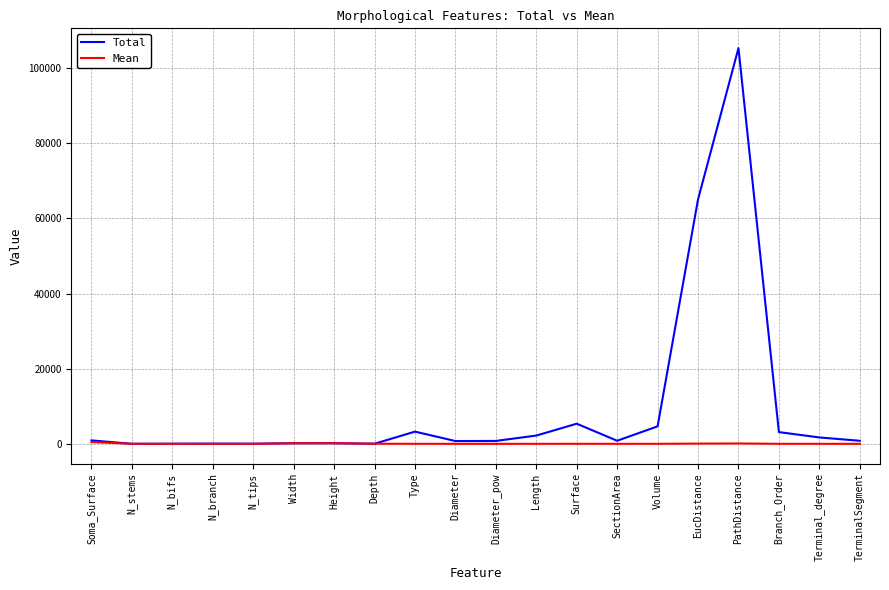

Which series has the widest spread of values?

Total